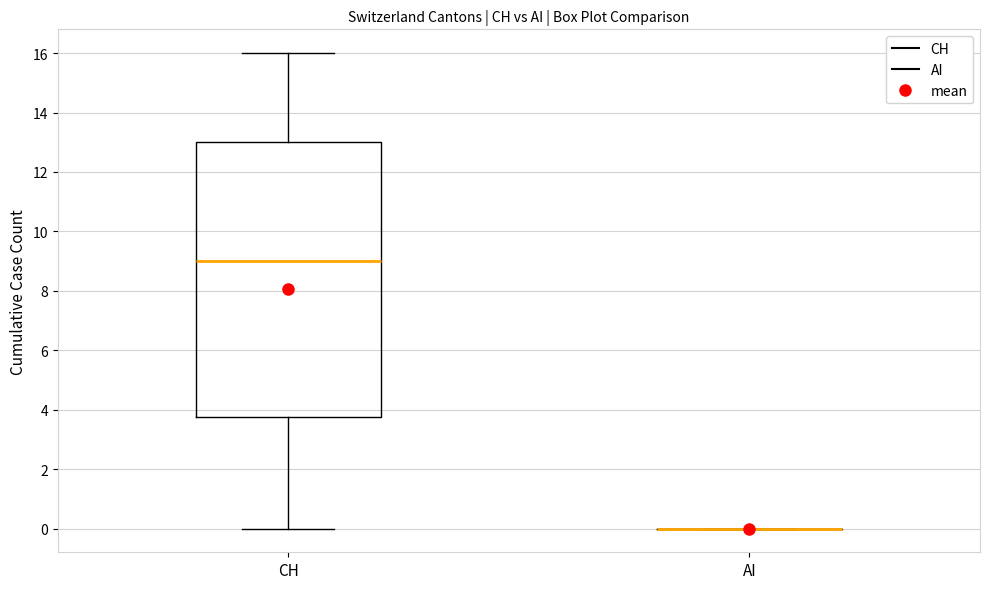

Where is the lower edge of the box for CH on the y-axis? The values are not printed on the chart, so give them approximately, as read against the axis.

3.8